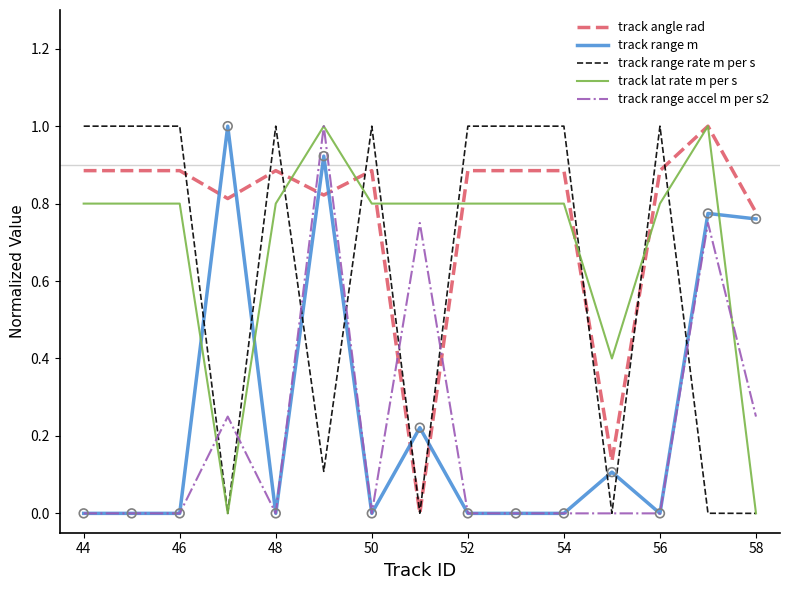

How many intersections are there between track range accel m per s2 and track angle rad?

4